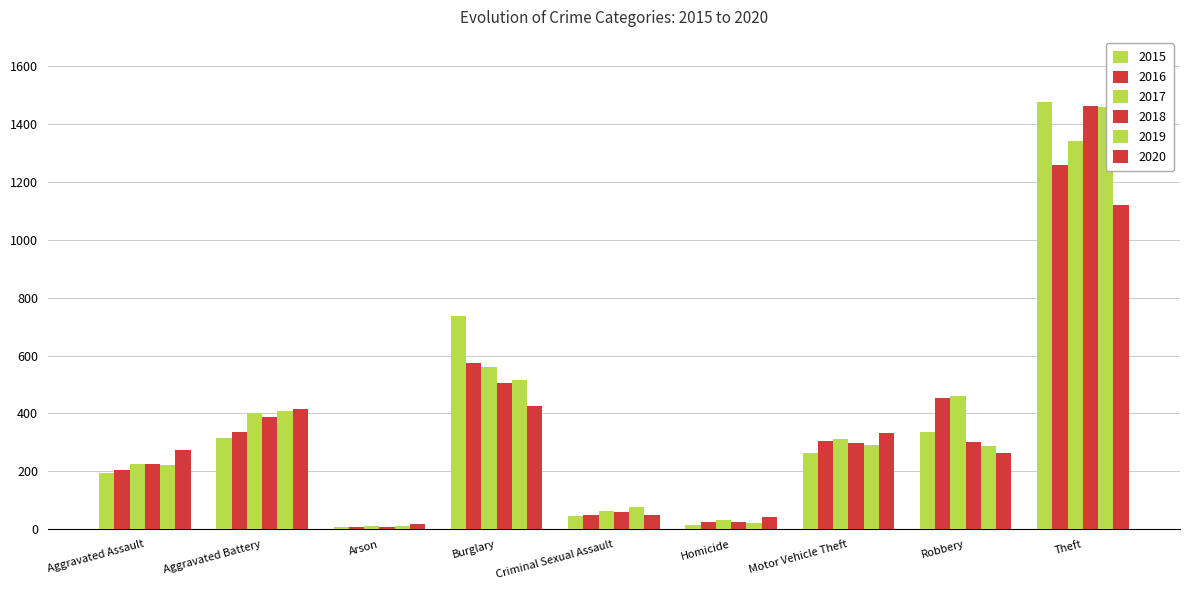

How many distinct data groups are displayed?

6